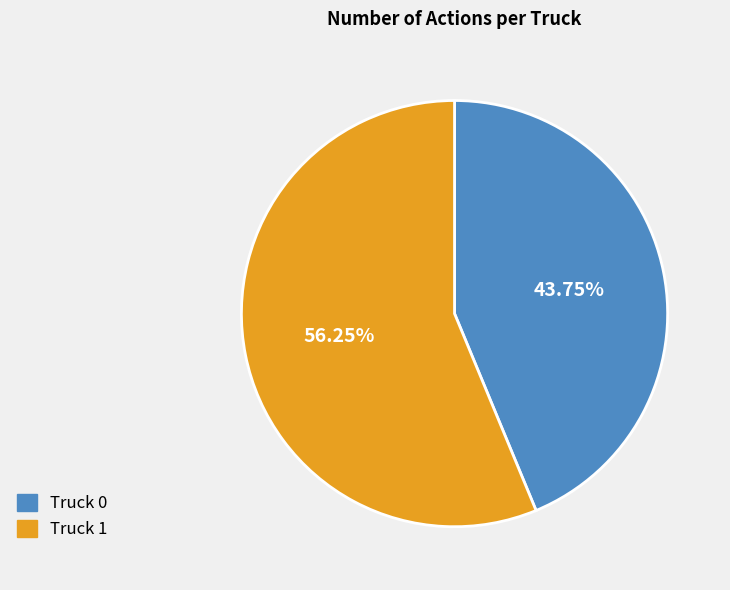

What percentage is the Truck 0 slice, to the nearest percent?

44%